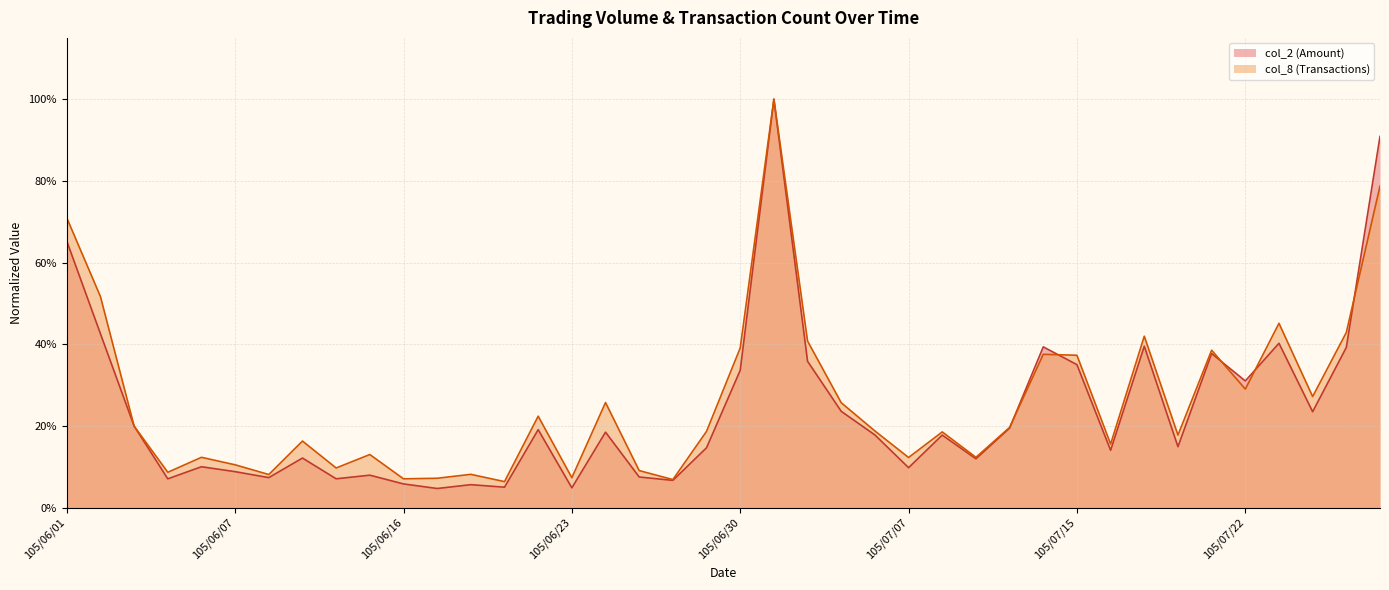

Rank the categories by col_8 value from lowest to highest.

105/06/21, 105/06/28, 105/06/16, 105/06/17, 105/06/23, 105/06/08, 105/06/20, 105/06/04, 105/06/27, 105/06/14, 105/06/07, 105/07/07, 105/06/06, 105/07/12, 105/06/15, 105/07/18, 105/06/13, 105/07/20, 105/07/11, 105/06/29, 105/07/06, 105/07/13, 105/06/03, 105/06/22, 105/07/05, 105/06/24, 105/07/26, 105/07/22, 105/07/15, 105/07/14, 105/07/21, 105/06/30, 105/07/04, 105/07/19, 105/07/27, 105/07/25, 105/06/02, 105/06/01, 105/07/28, 105/07/01